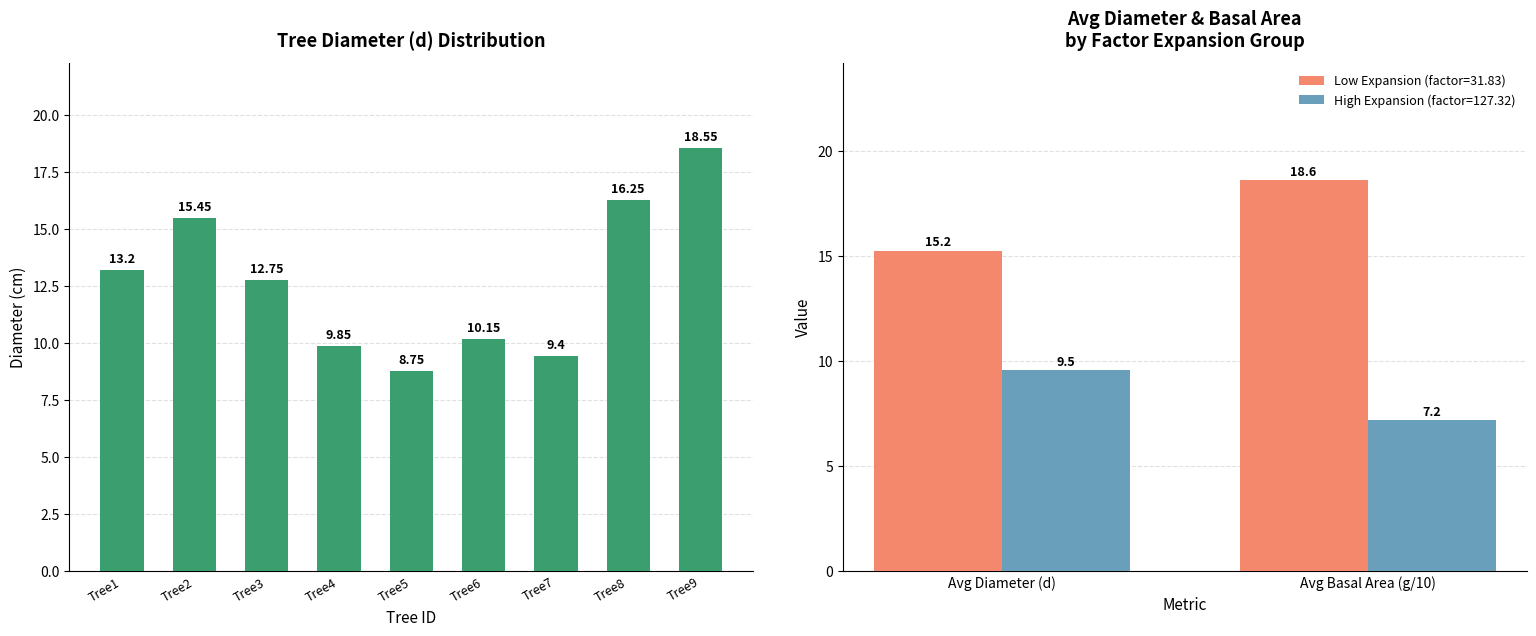

Rank the categories by value from lowest to highest.

Tree5, Tree7, Tree4, Tree6, Tree3, Tree1, Tree2, Tree8, Tree9